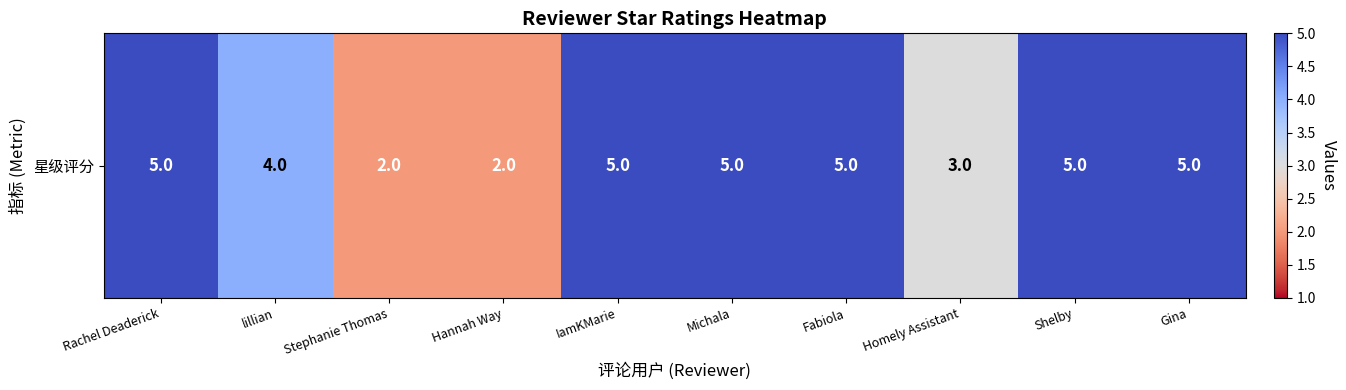

What is the minimum value shown in the chart?

2